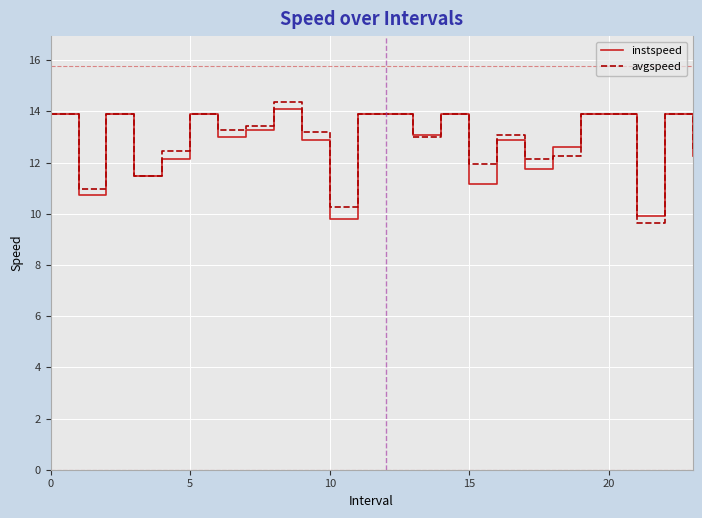

What is the lowest value of the avgspeed series?

9.6